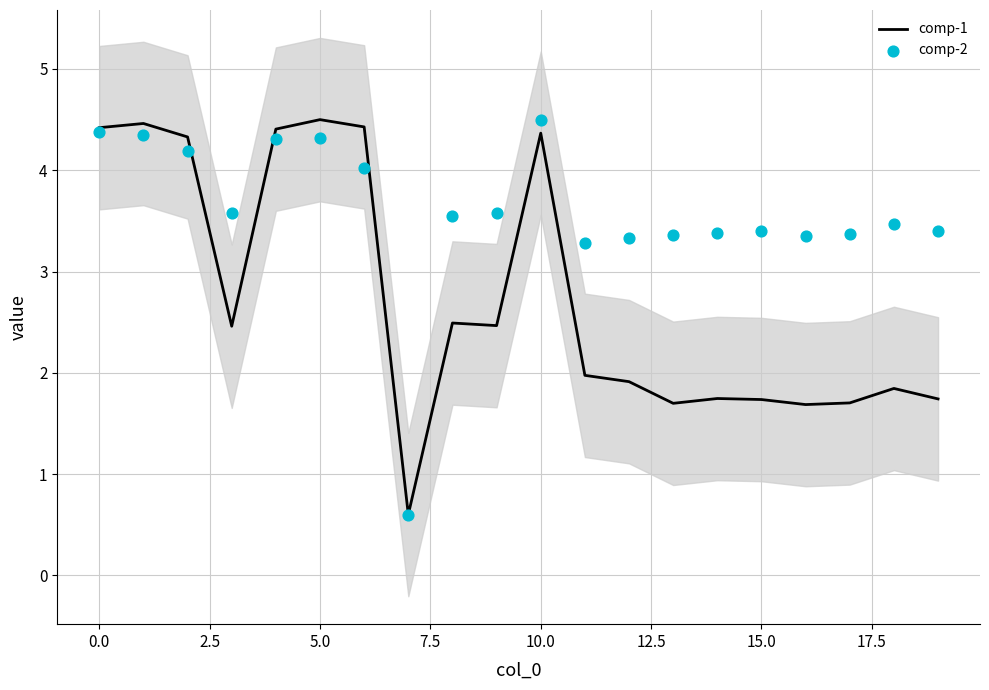

At how many categories does at least one series exceed 0?

20